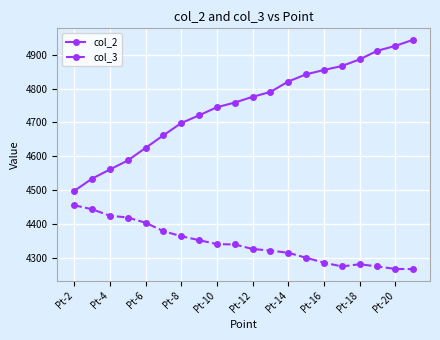

Which series has the largest total across all categories?

col_2